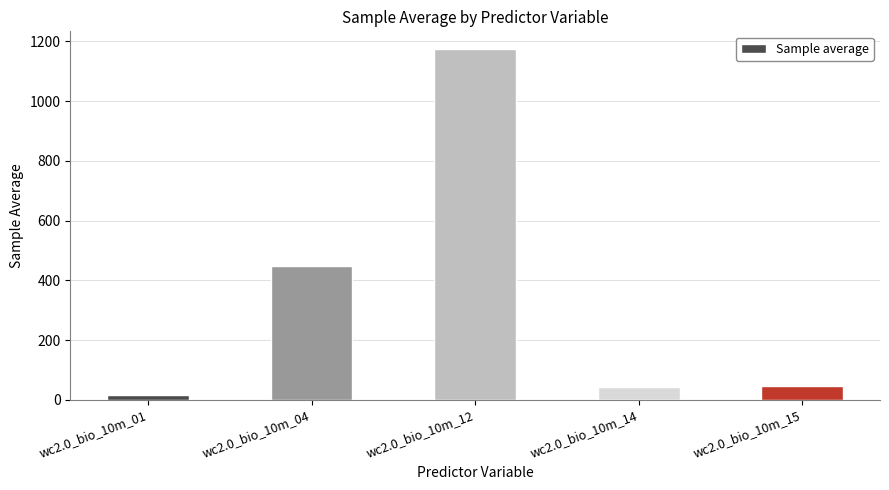

What is the difference between the second highest and second lowest values?

404.2